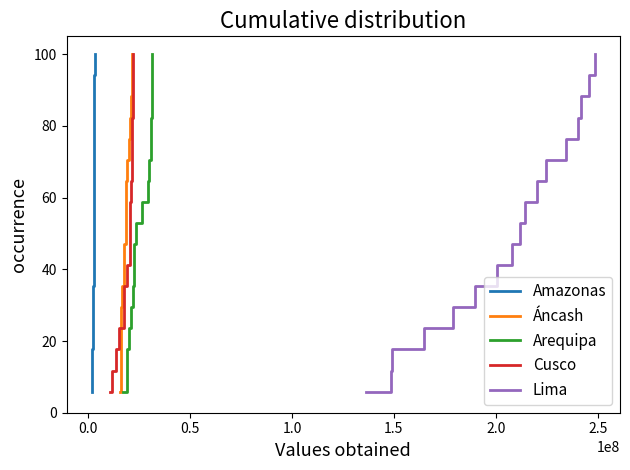

Reading left to right, extract all data points from this chart.

Amazonas: 5.9	11.8	17.6	23.5	29.4	35.3	41.2	47.1	52.9	58.8	64.7	70.6	76.5	82.4	88.2	94.1	100.0
Áncash: 5.9	11.8	17.6	23.5	29.4	35.3	41.2	47.1	52.9	58.8	64.7	70.6	76.5	82.4	88.2	94.1	100.0
Arequipa: 5.9	11.8	17.6	23.5	29.4	35.3	41.2	47.1	52.9	58.8	64.7	70.6	76.5	82.4	88.2	94.1	100.0
Cusco: 5.9	11.8	17.6	23.5	29.4	35.3	41.2	47.1	52.9	58.8	64.7	70.6	76.5	82.4	88.2	94.1	100.0
Lima: 5.9	11.8	17.6	23.5	29.4	35.3	41.2	47.1	52.9	58.8	64.7	70.6	76.5	82.4	88.2	94.1	100.0